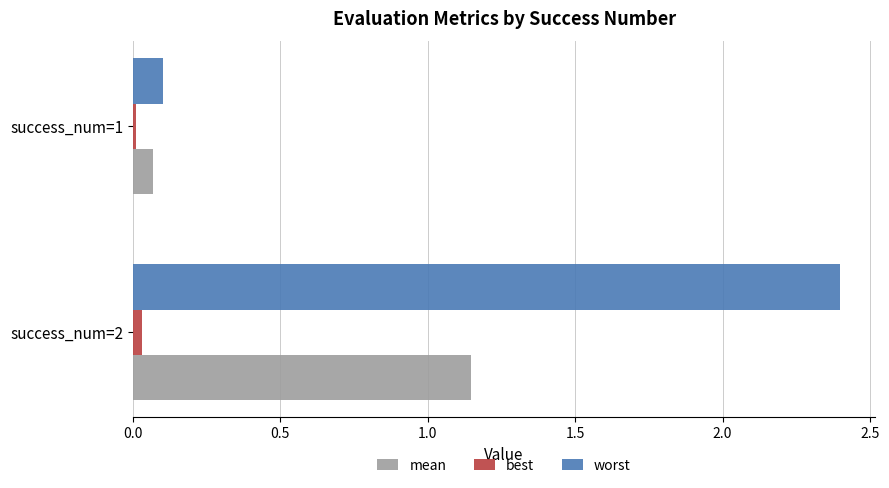

List the series in order of their overall mean, highest first.

worst, mean, best